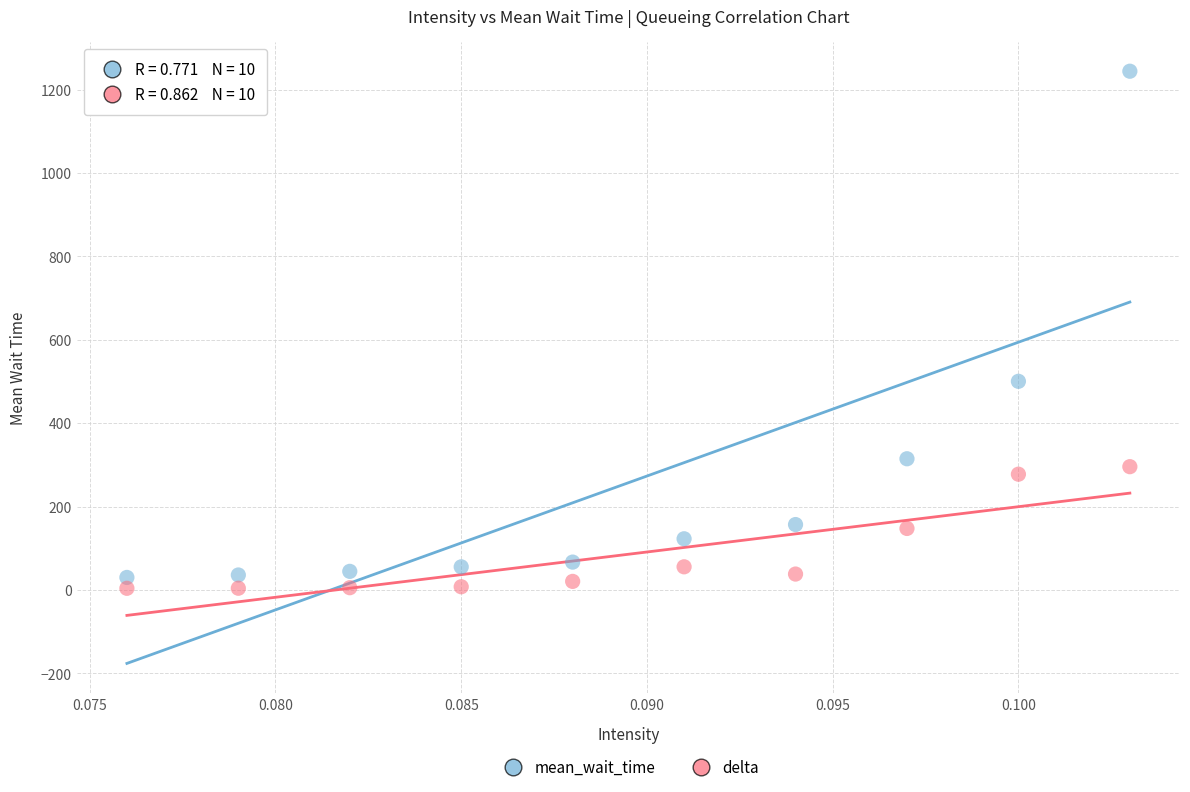

Which series has the largest Y range (max minus min)?

mean_wait_time